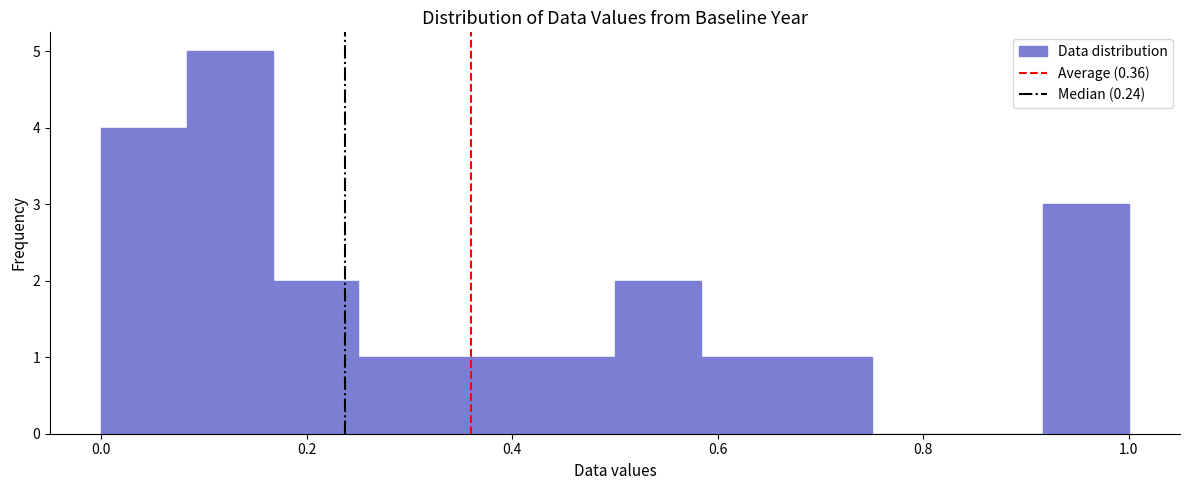

What is the height of the bar covering 0.00 to 0.08 on the x-axis? Neither the bar edges nor the heights are printed on the chart, so give them approximately, as read against the axes.

4